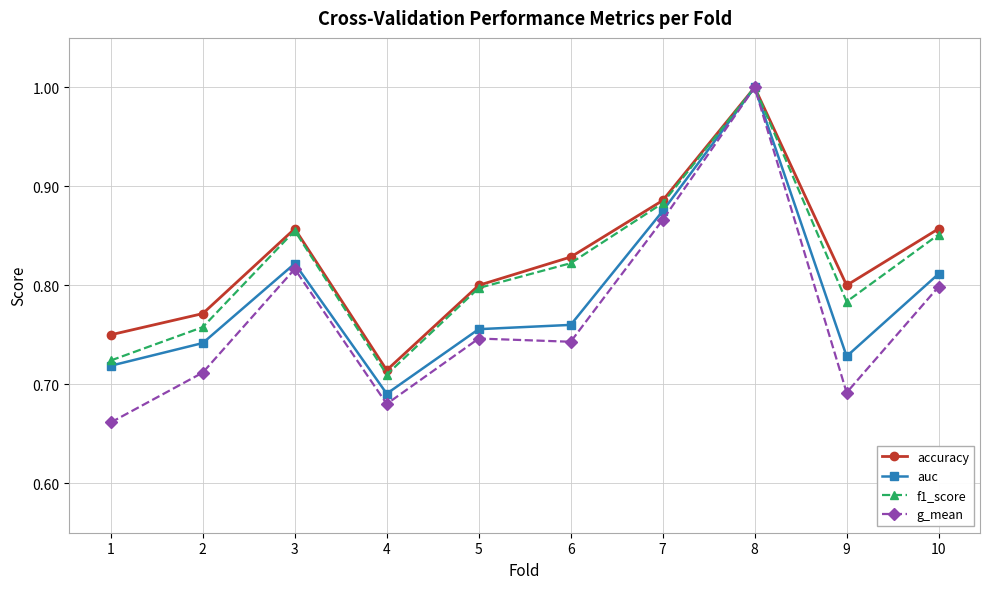

What is the total value across all series at 3?

3.4